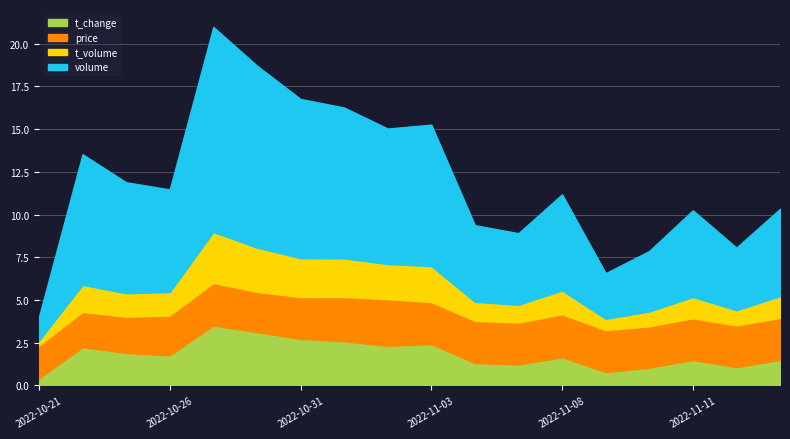

What position from the right is 2022-11-04?

8